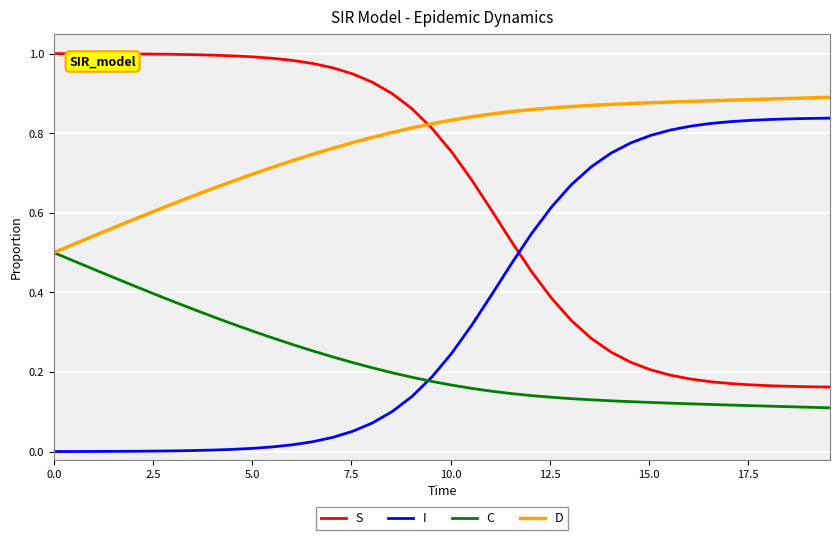

Does the chart display data point markers on the line(s)?

No